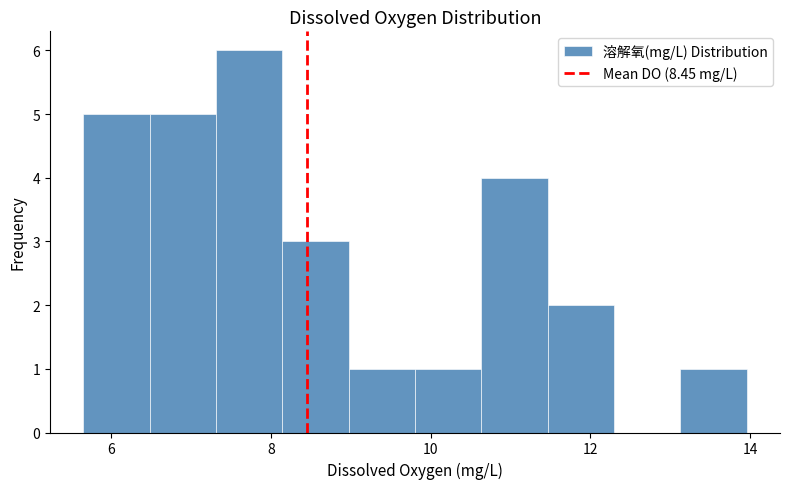

Which range on the x-axis has the tallest bar?

7.4 to 8.2